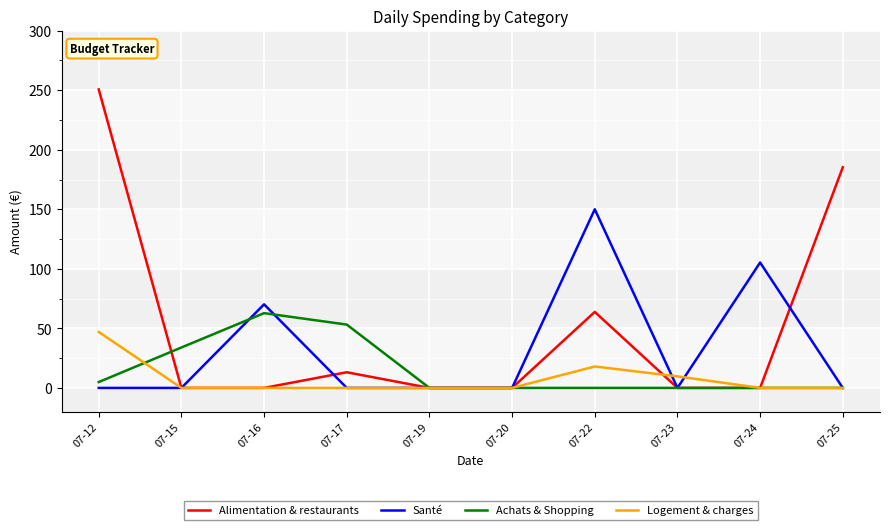

True or false: Alimentation & restaurants and Logement & charges intersect in this chart.

True